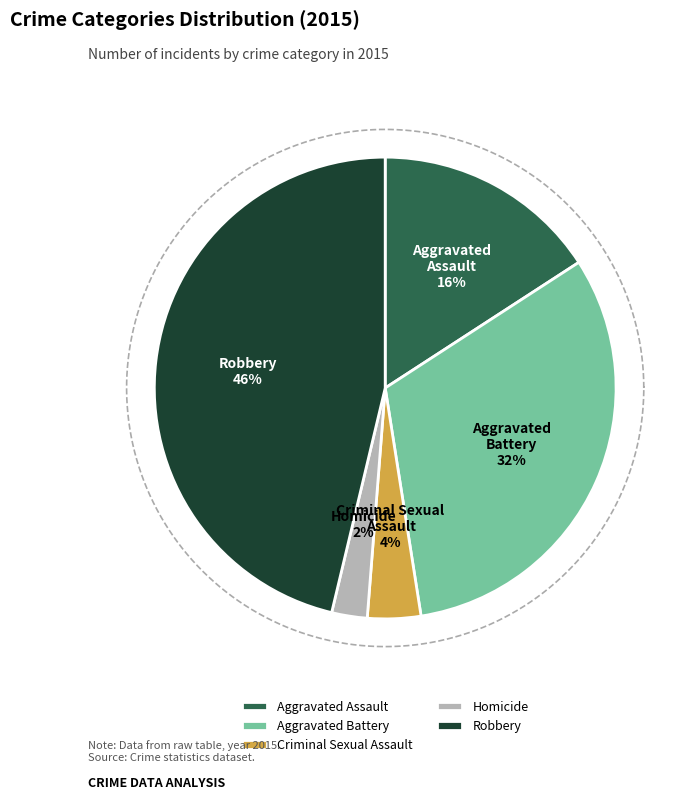

Which category has the biggest portion of the pie?

Robbery